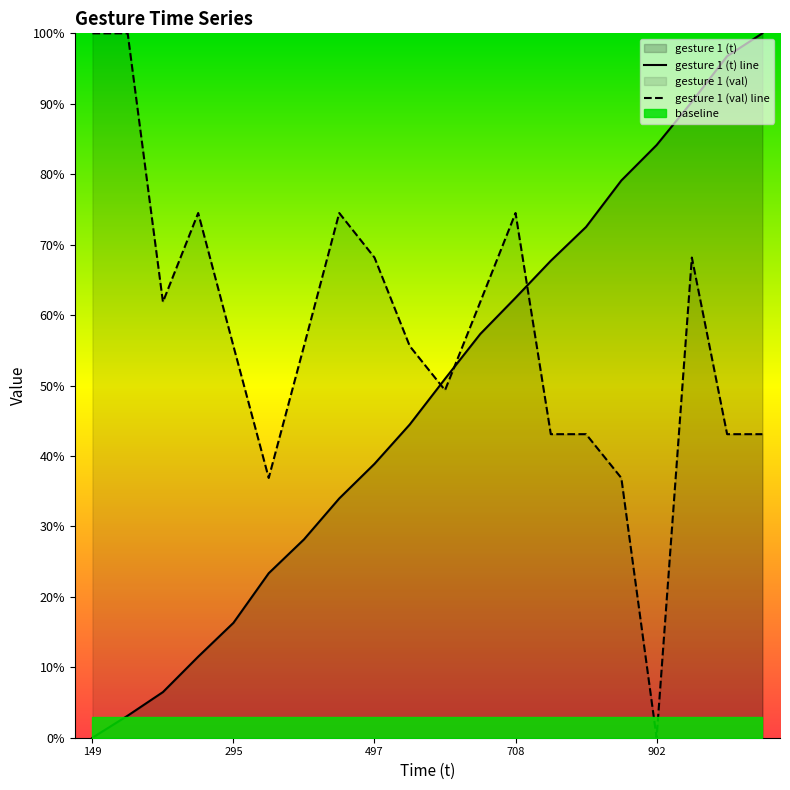

Reading left to right, transcribe all the data shown in this chart.

gesture 1 (t): 149=0.0	177=0.0	207=0.1	252=0.1	295=0.2	358=0.2	401=0.3	453=0.3	497=0.4	547=0.4	605=0.5	662=0.6	708=0.6	755=0.7	798=0.7	857=0.8	902=0.8	957=0.9	1015=1.0	1044=1.0
gesture 1 (val): 149=1.0	177=1.0	207=0.6	252=0.7	295=0.6	358=0.4	401=0.6	453=0.7	497=0.7	547=0.6	605=0.5	662=0.6	708=0.7	755=0.4	798=0.4	857=0.4	902=0.0	957=0.7	1015=0.4	1044=0.4